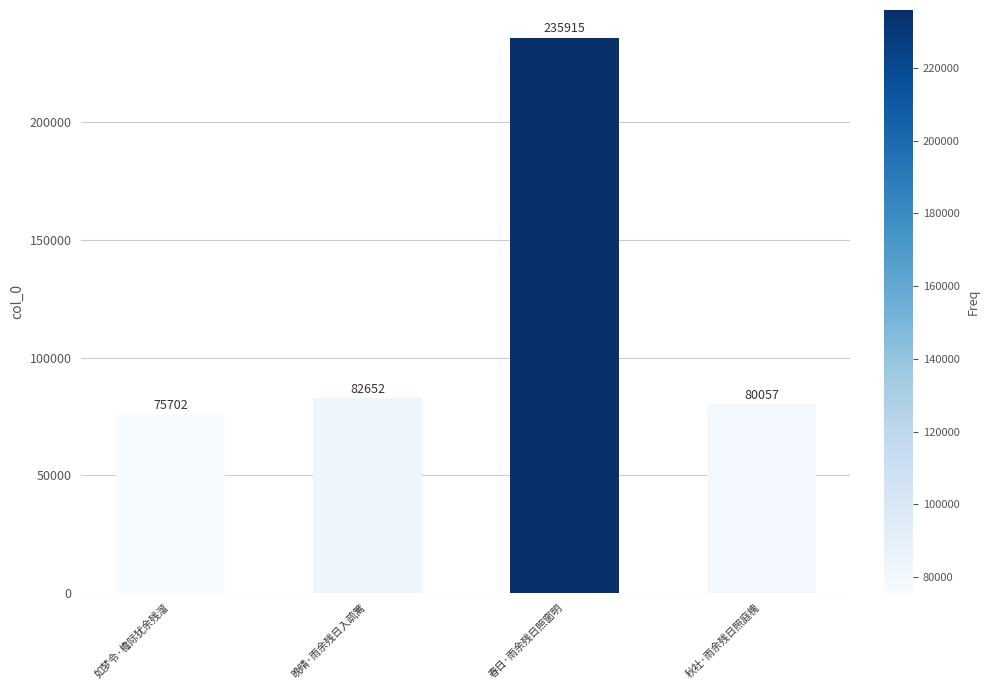

Which label corresponds to the largest value in the chart?

春日·雨余残日照窗明